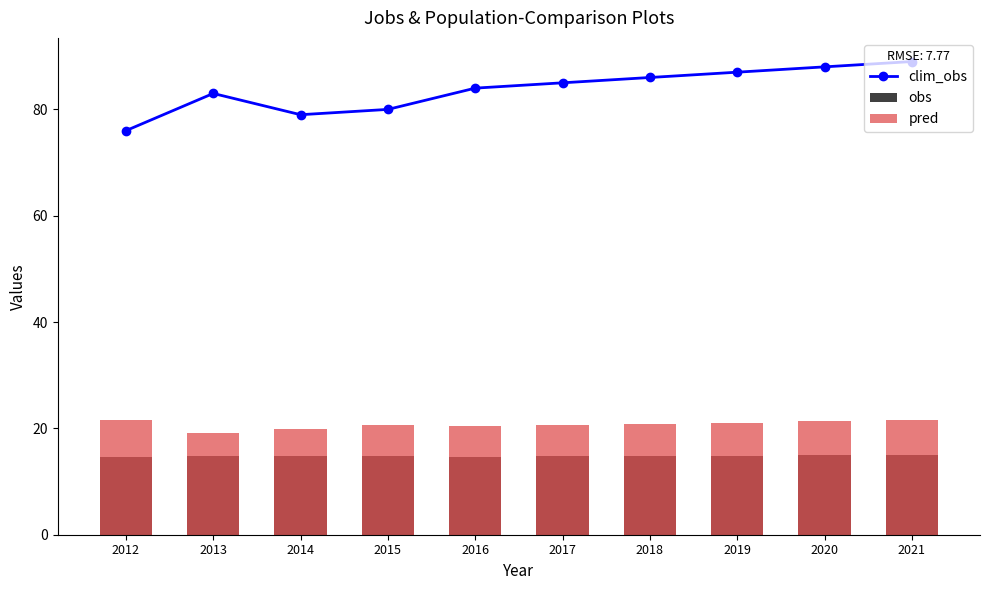

How many distinct data groups are displayed?

3